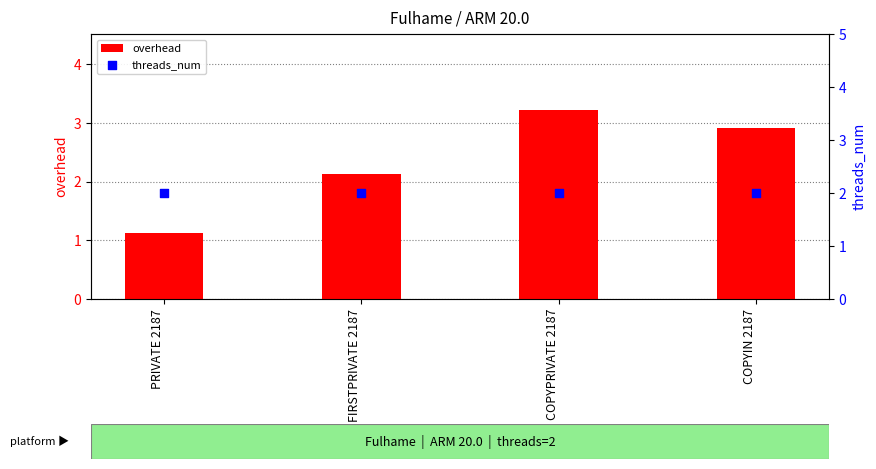

Which series has the largest total across all categories?

overhead